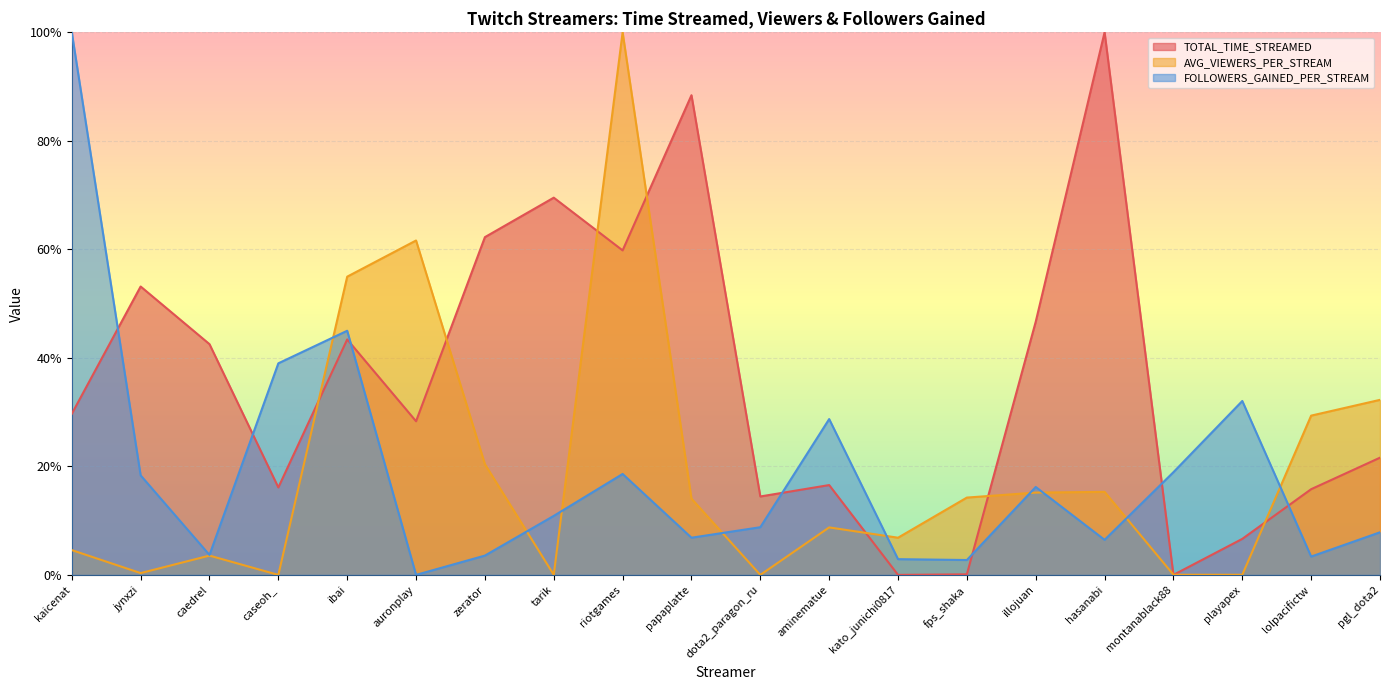

What is the label of the 3rd point from the right?

playapex